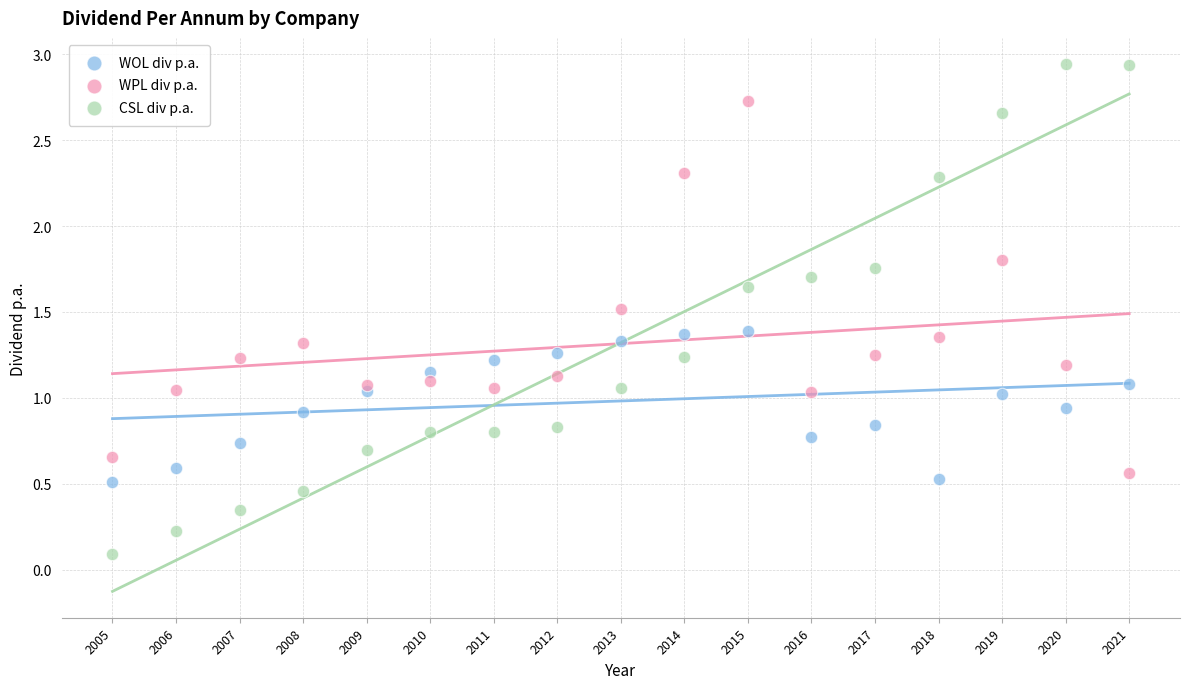

Across all data points, what is the range of X values (max minus min)?

16.0